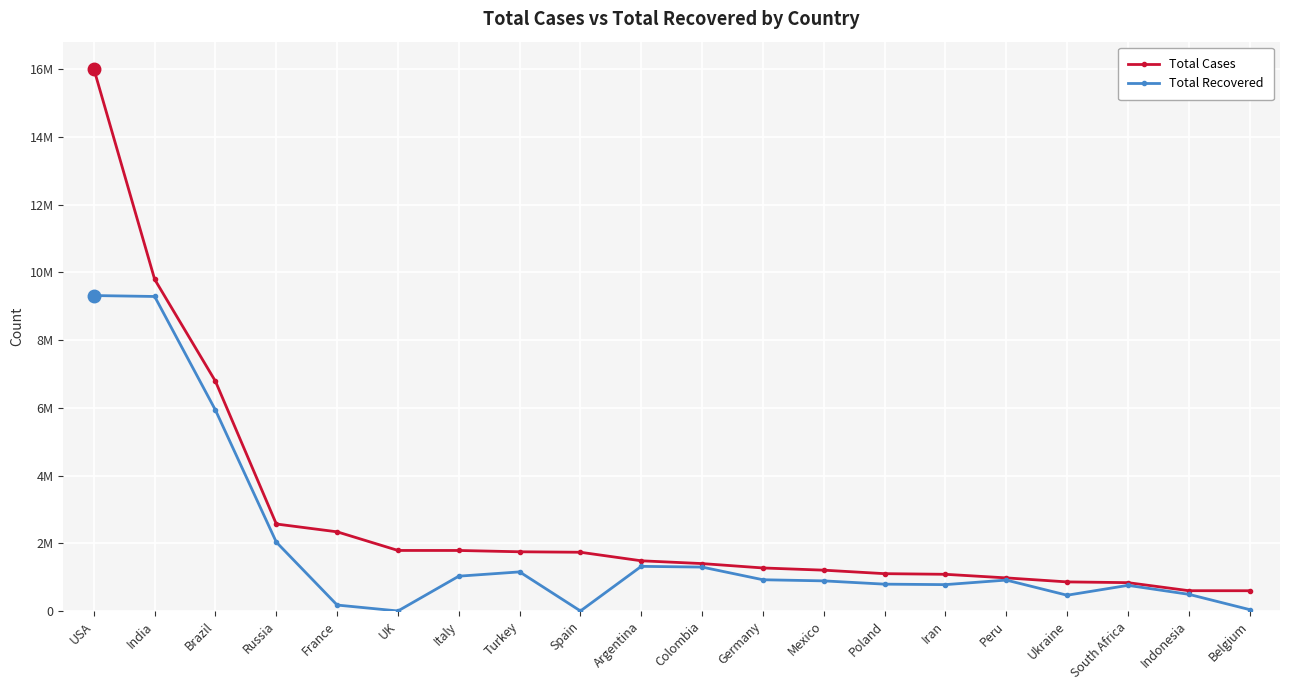

True or false: Total Recovered and Total Cases intersect in this chart.

False